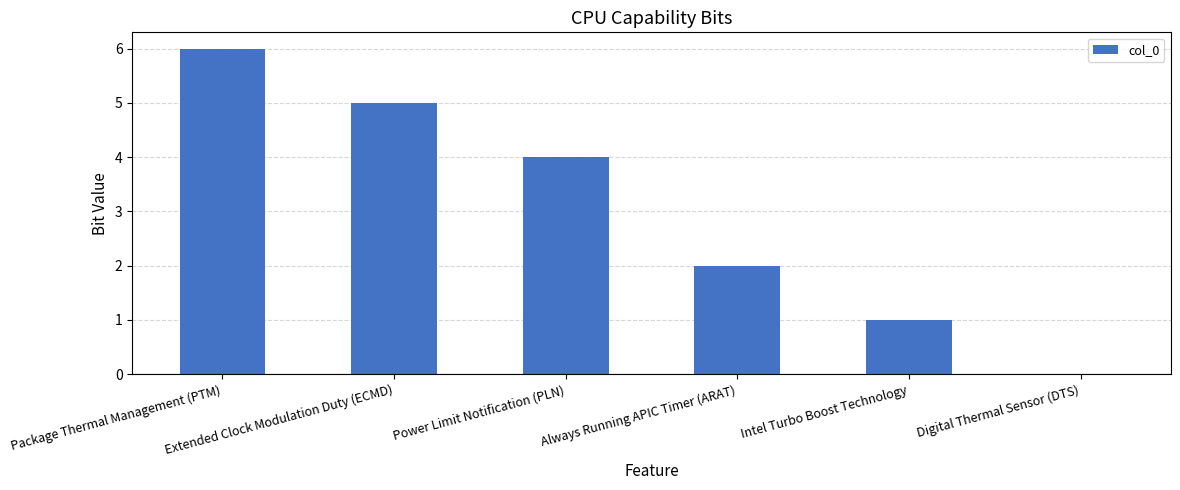

The chart shows a value of 5 at Extended Clock Modulation Duty (ECMD). True or false?

True